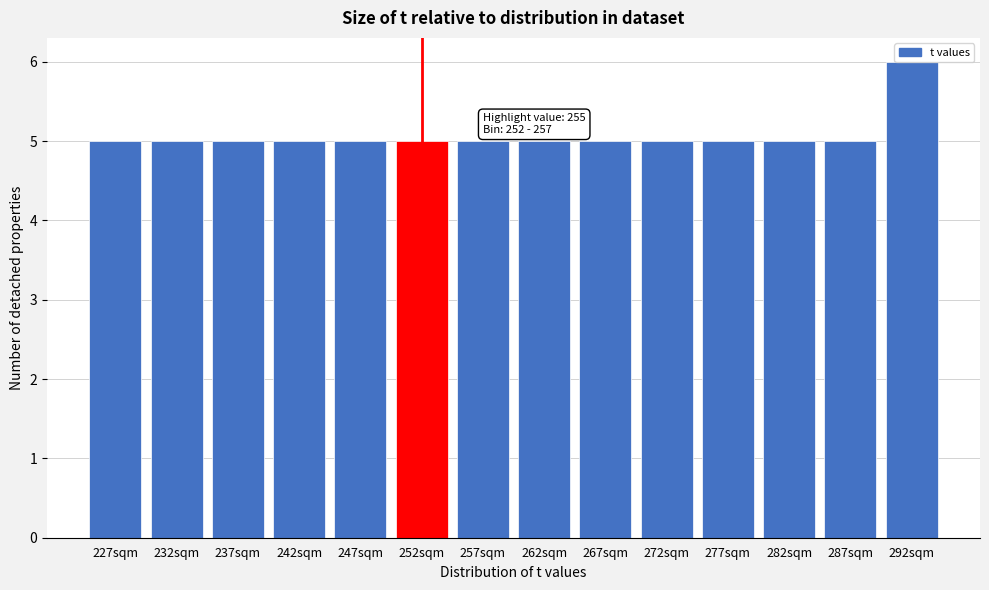

True or false: the data shows 6 at 292sqm.

True